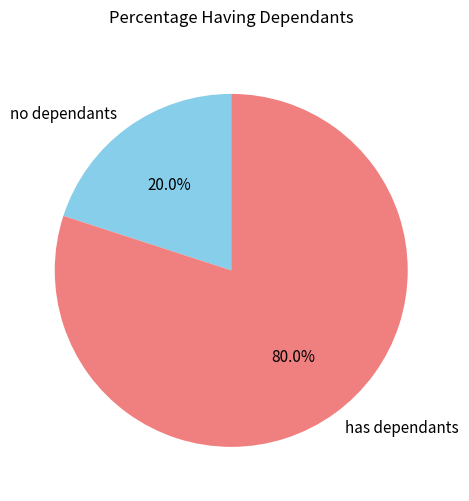

What is the ratio of the value at has dependants to the value at no dependants?

4.0